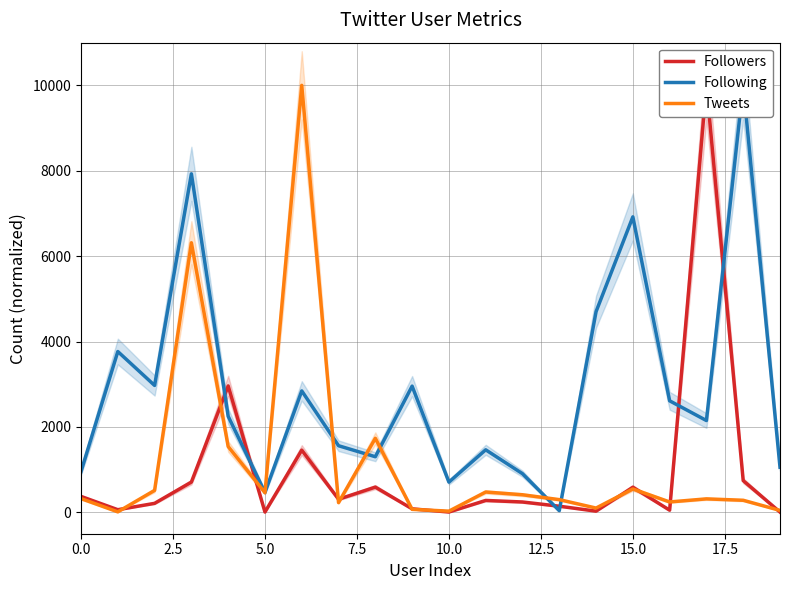

What is the total value across all series at 19?

1108.8